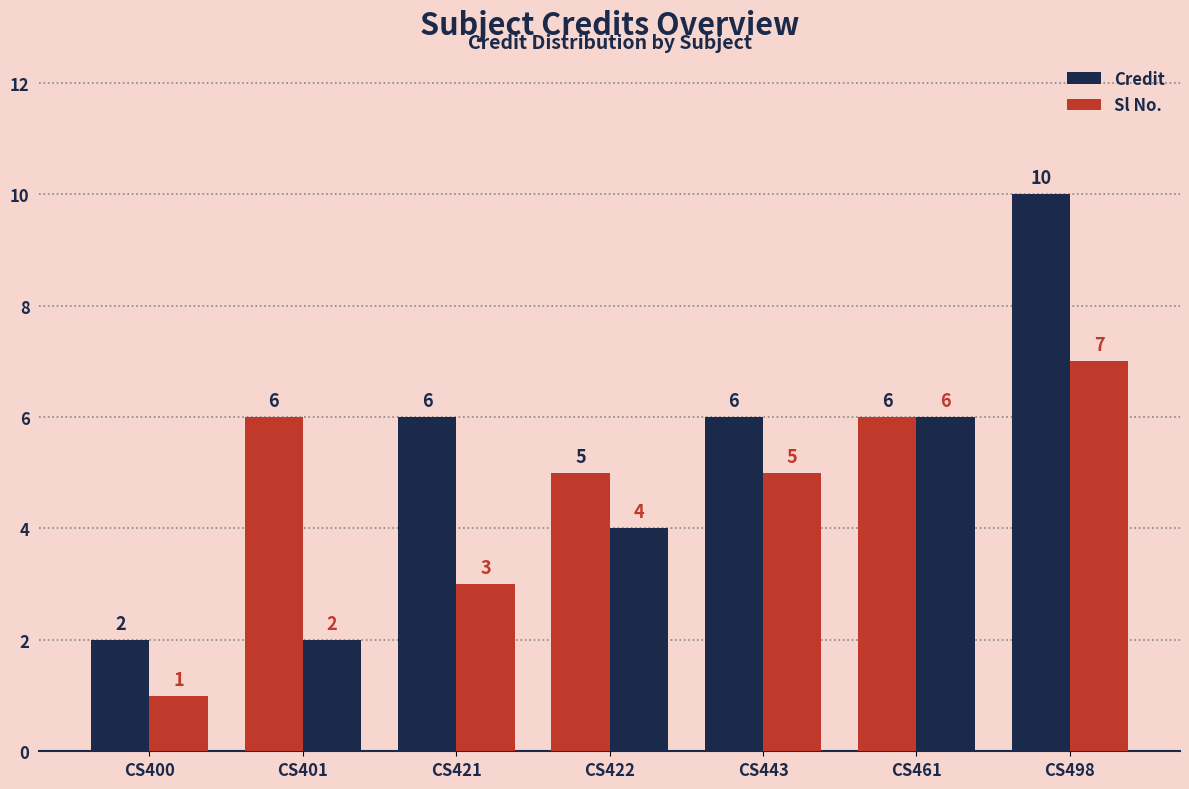

How many data points in Credit are less than 6?

2